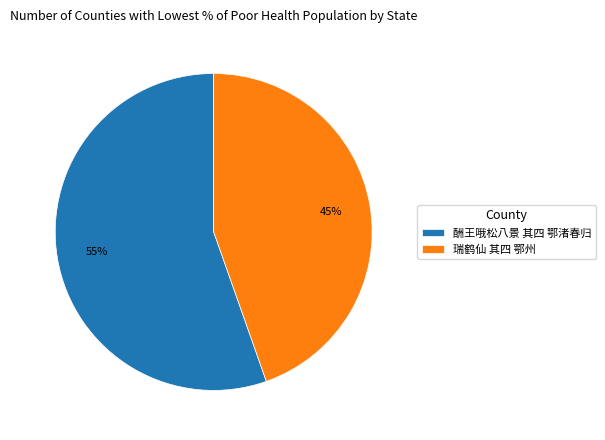

True or false: 瑞鹤仙 其四 鄂州 accounts for 37% of the total.

False